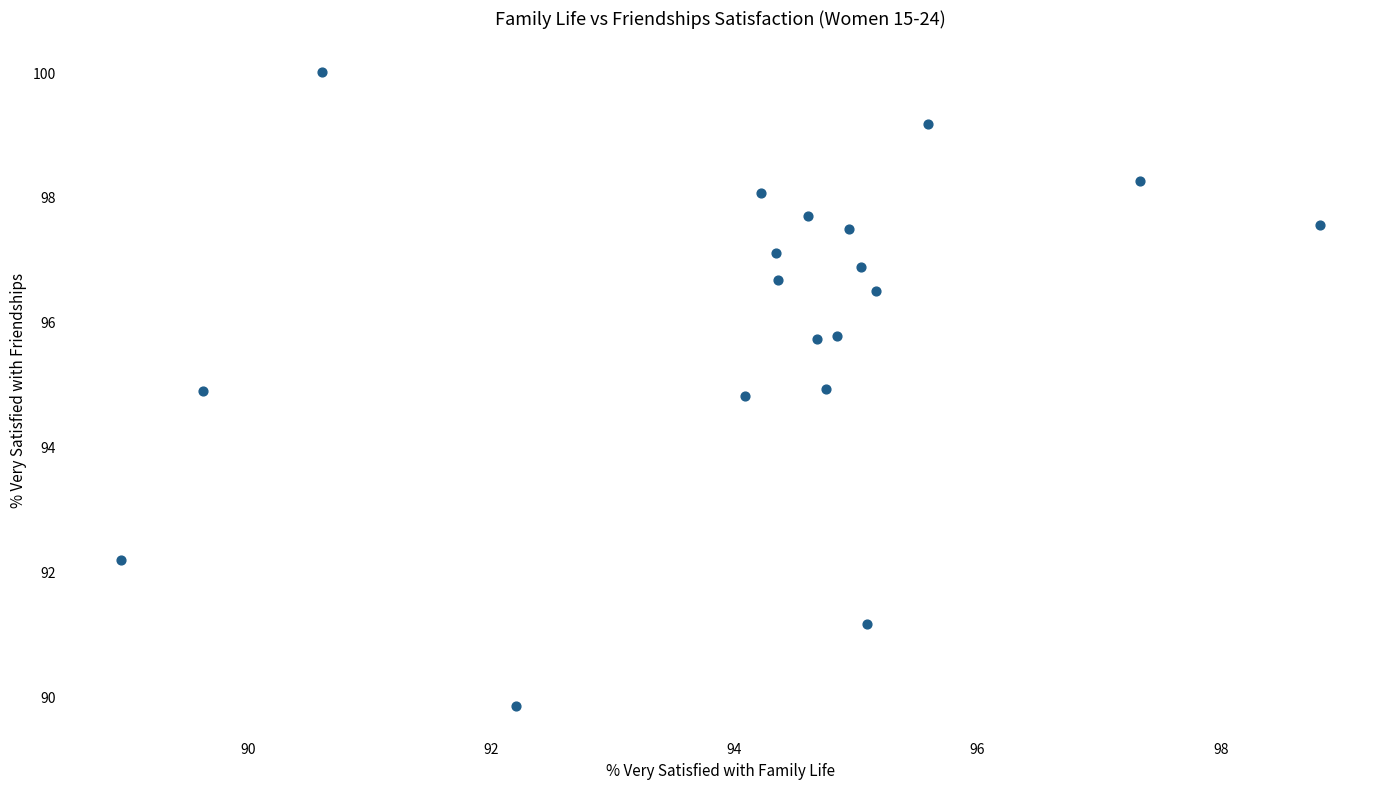

What is the range of Y values (max minus min)?

10.1